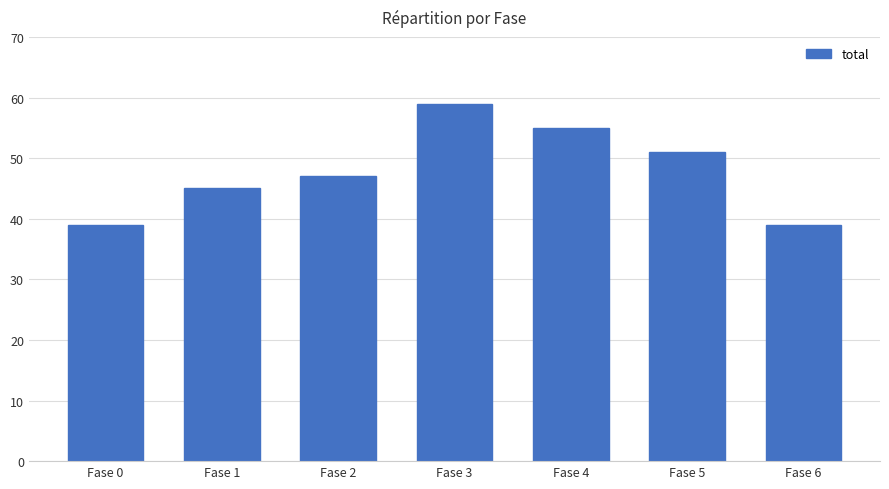

What is the minimum value shown in the chart?

39